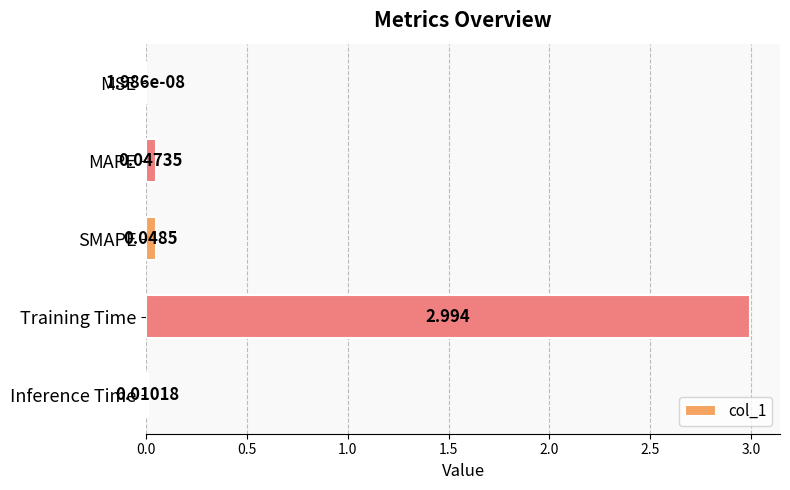

Between Training Time and MSE, which is larger?

Training Time